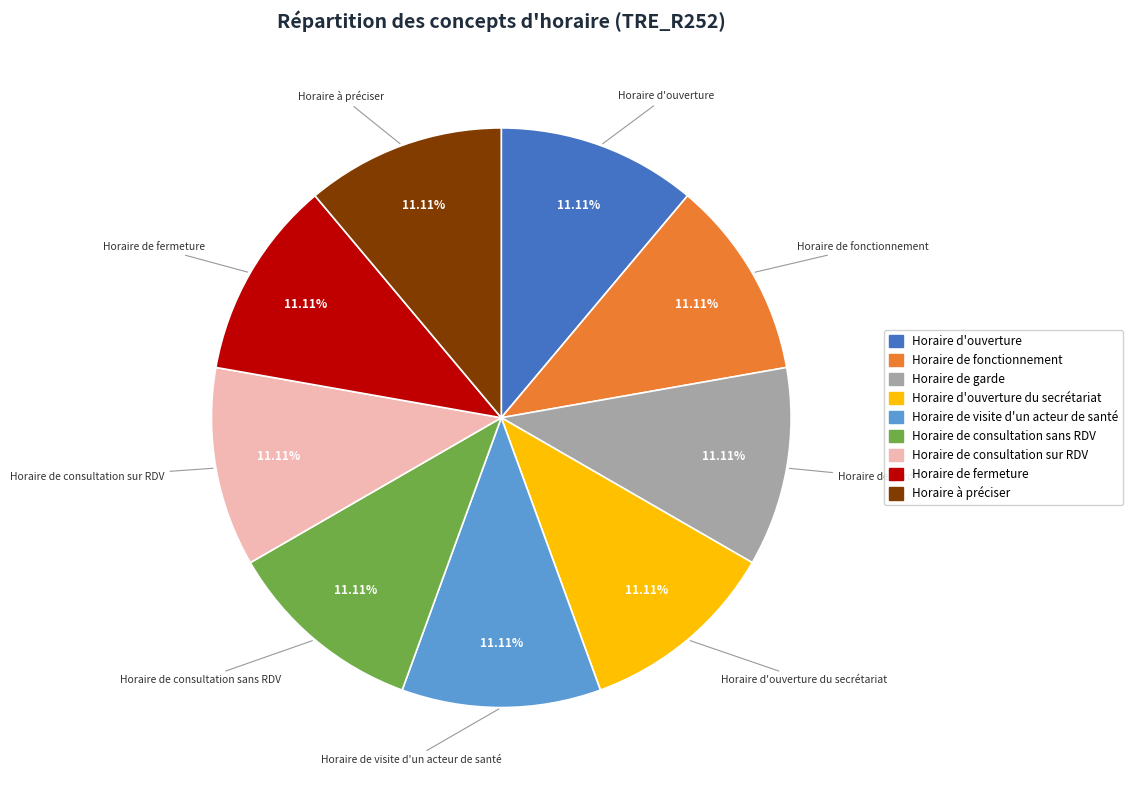

What is the ratio of the value at Horaire d'ouverture du secrétariat to the value at Horaire de visite d'un acteur de santé?

1.0